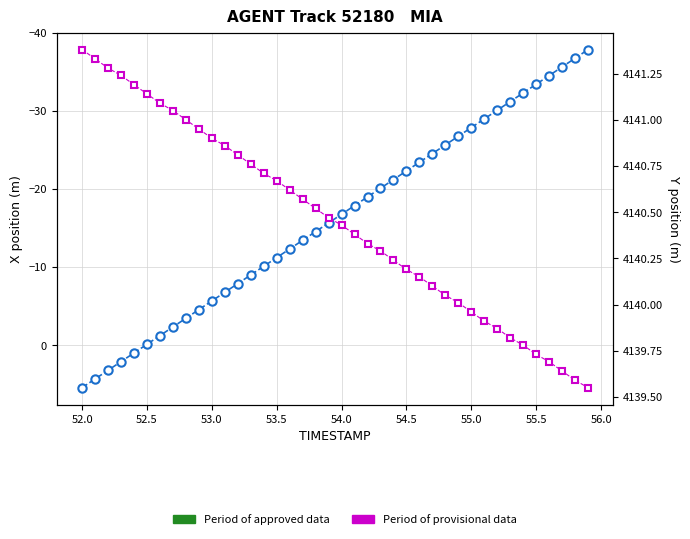

Is it true that Y position (provisional data) equals 2539.2 at 16?

False